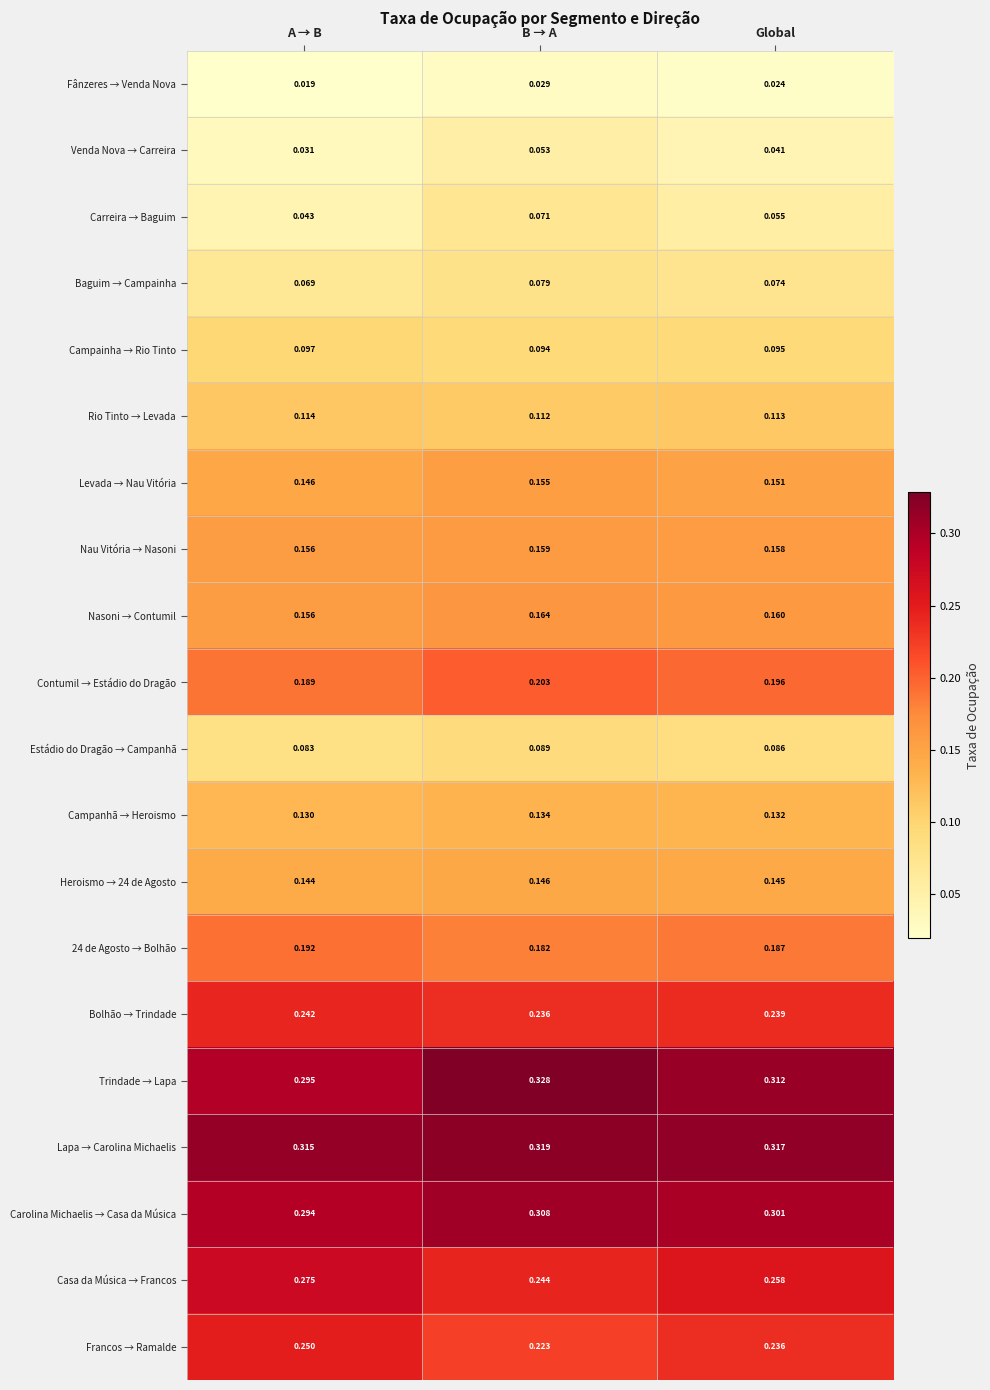

Which label corresponds to the smallest value in the chart?

A → B